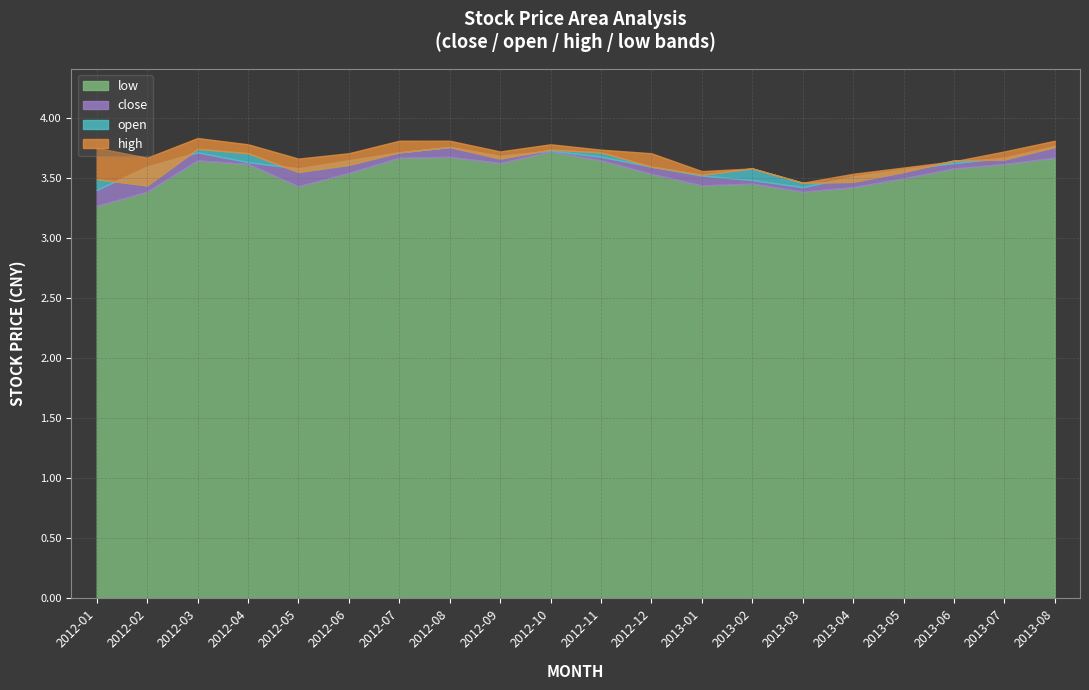

What is the average value of the low series?

3.5